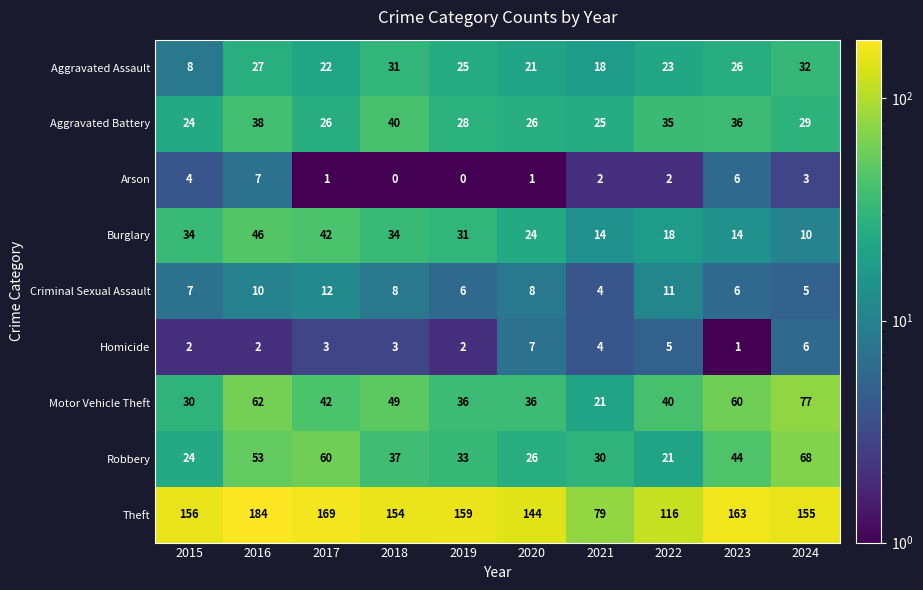

What is the difference between the maximum and minimum values in the Motor Vehicle Theft series?

56